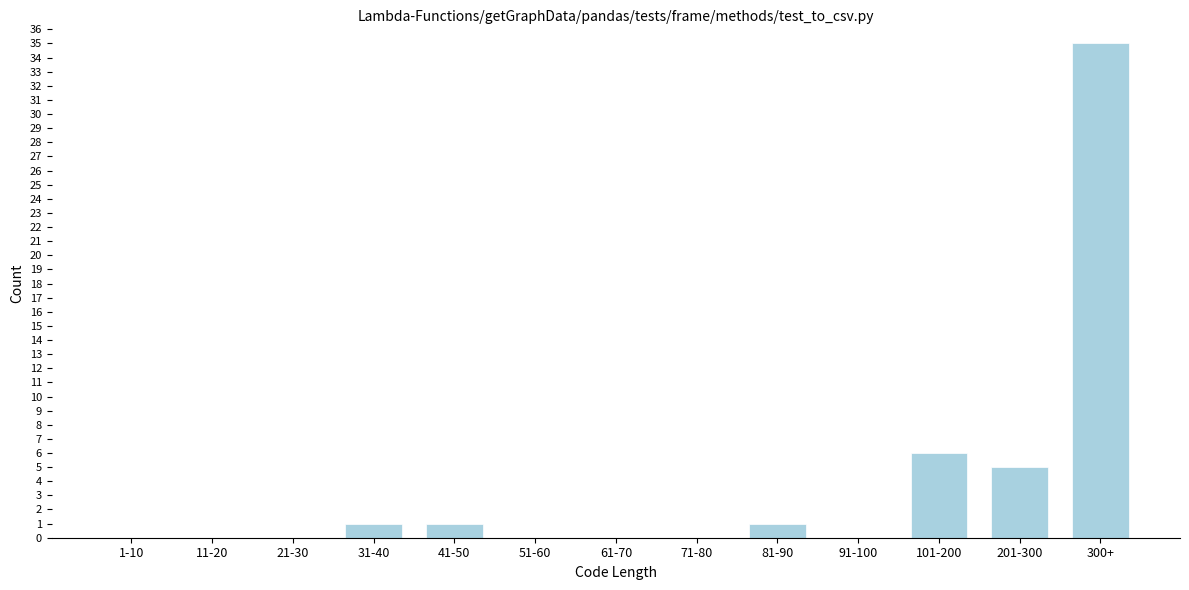

Reading left to right, what are all the values shown in this chart?

1-10=0	11-20=0	21-30=0	31-40=1	41-50=1	51-60=0	61-70=0	71-80=0	81-90=1	91-100=0	101-200=6	201-300=5	300+=35